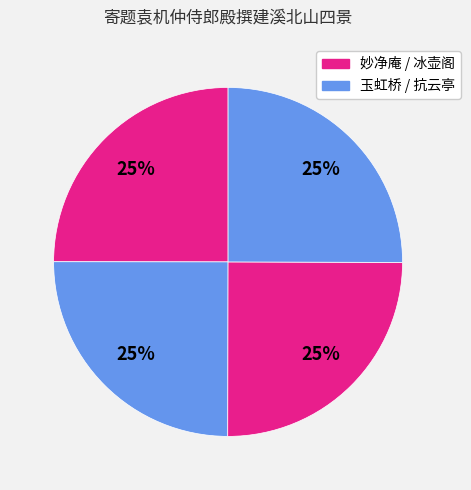

Count the number of slices in the pie.

4